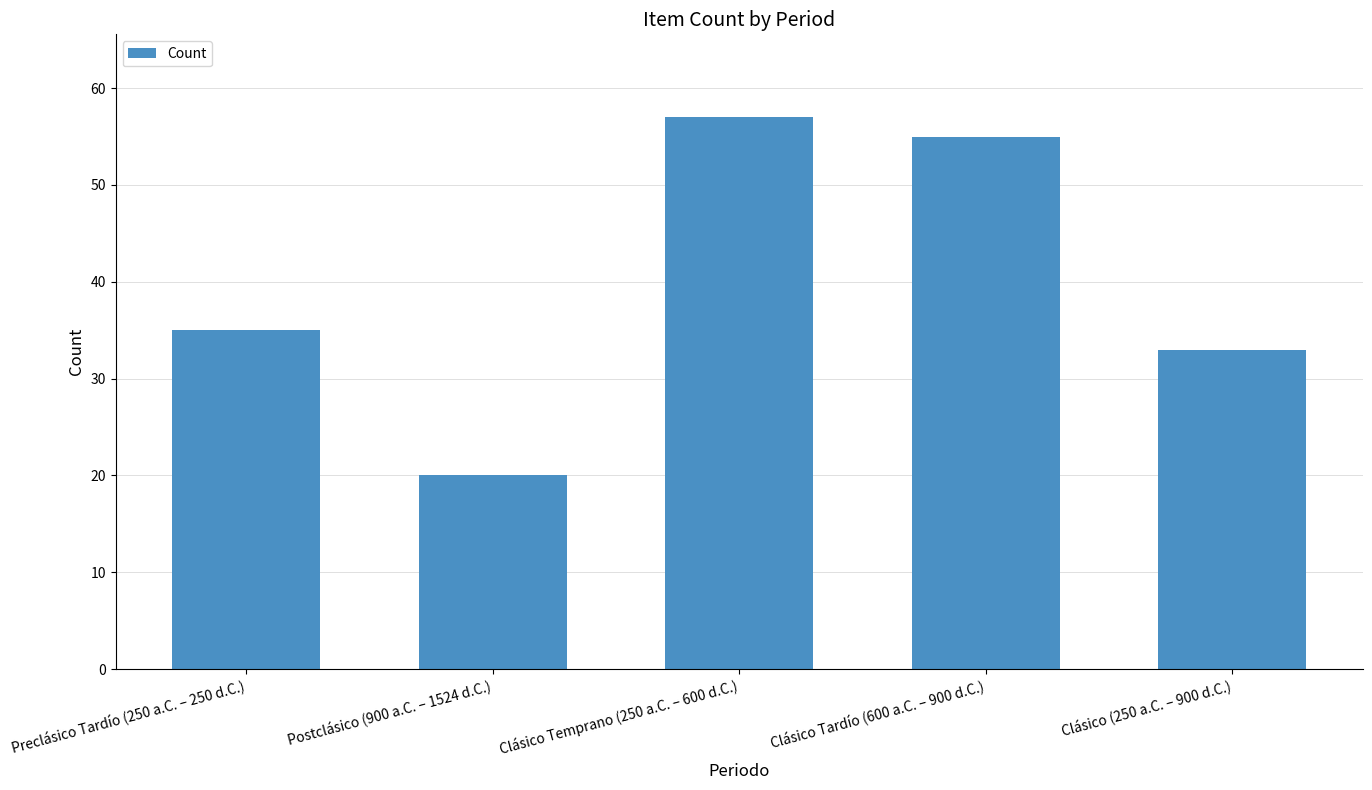

Between Clásico (250 a.C. – 900 d.C.) and Postclásico (900 a.C. – 1524 d.C.), which is larger?

Clásico (250 a.C. – 900 d.C.)